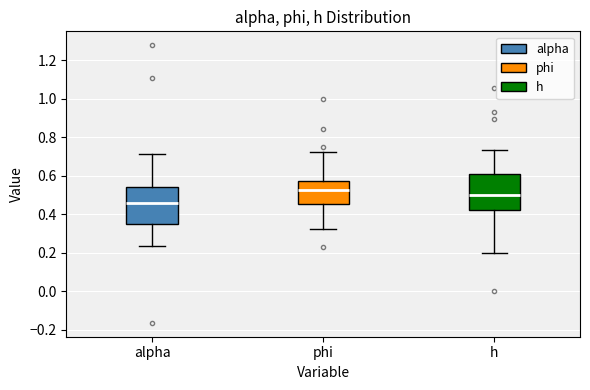

Reading left to right, transcribe this box plot: for each box, give where its median line is, the range the box spans, and where its two whiskers end, as read against the y-axis. The values are not printed on the chart, so give them approximately, as read against the axis.

alpha: median 0.46, box 0.34 to 0.54, whiskers 0.24 to 0.72
phi: median 0.52, box 0.46 to 0.56, whiskers 0.32 to 0.72
h: median 0.50, box 0.42 to 0.60, whiskers 0.20 to 0.74